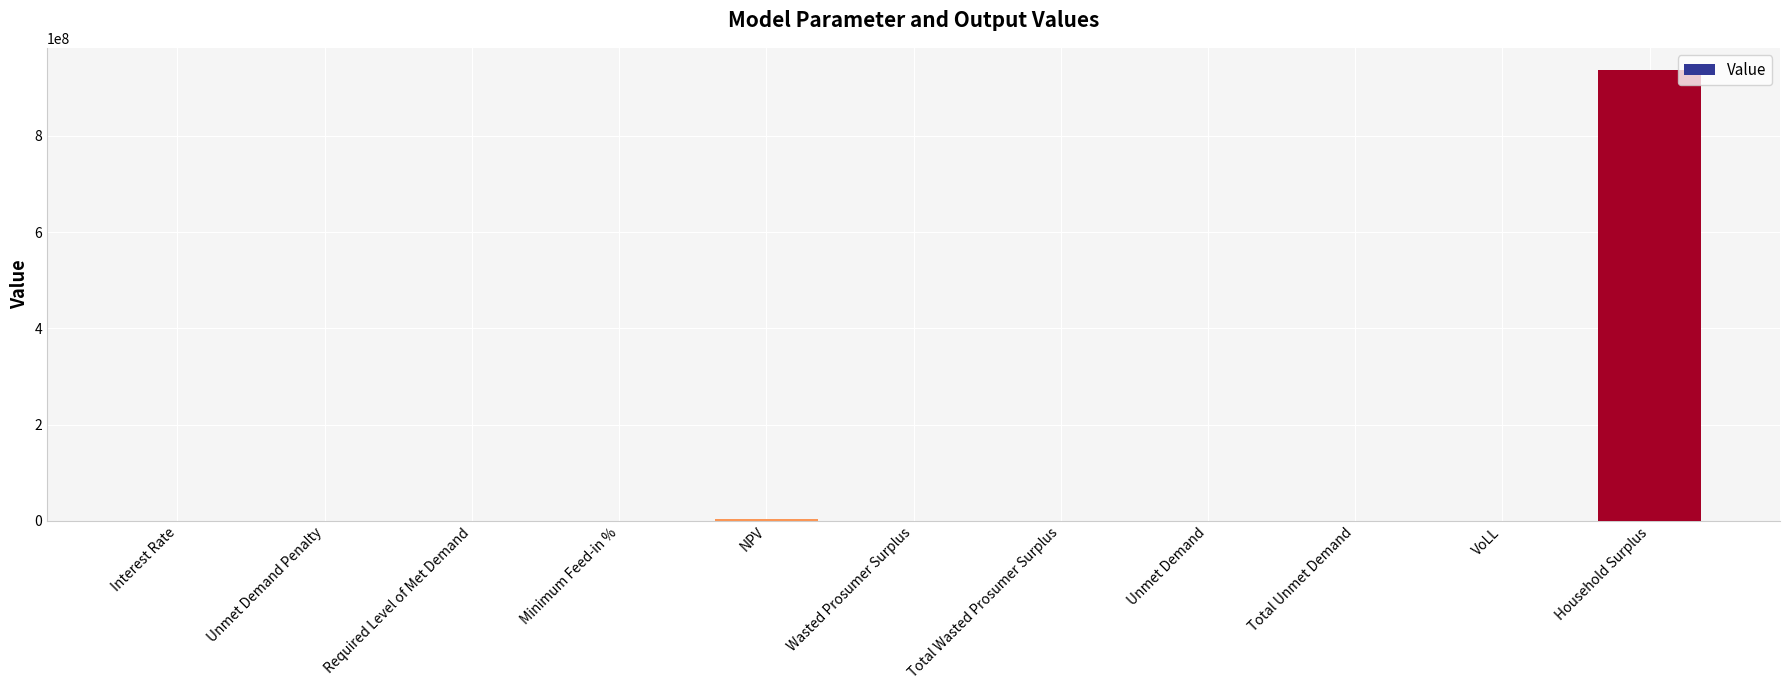

What is the greatest value displayed?

936410043.5